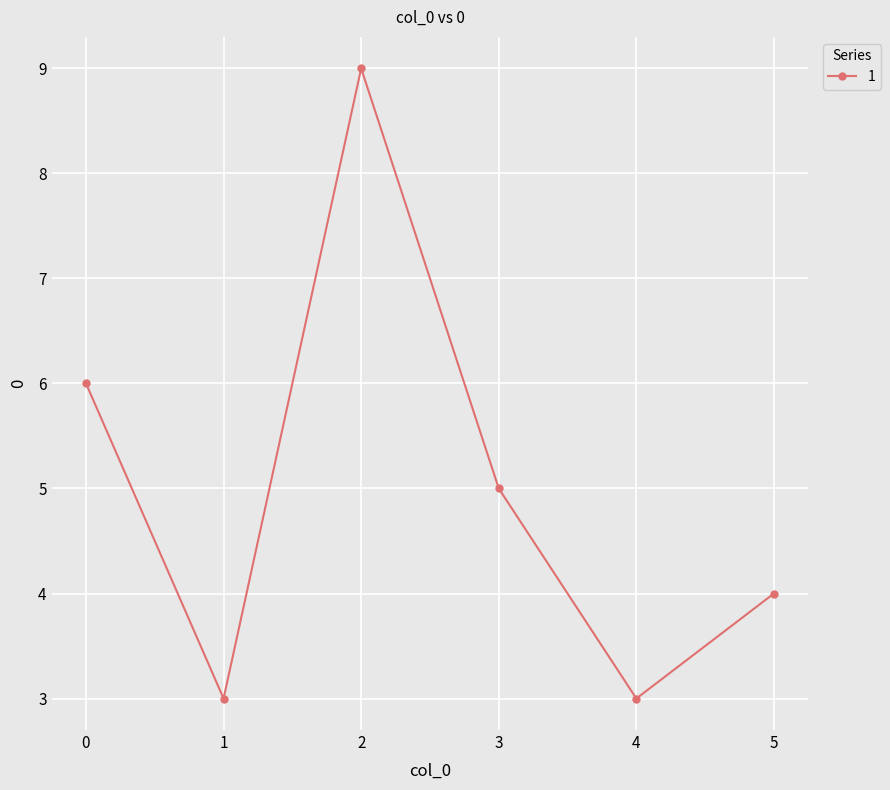

What is the minimum value shown in the chart?

3